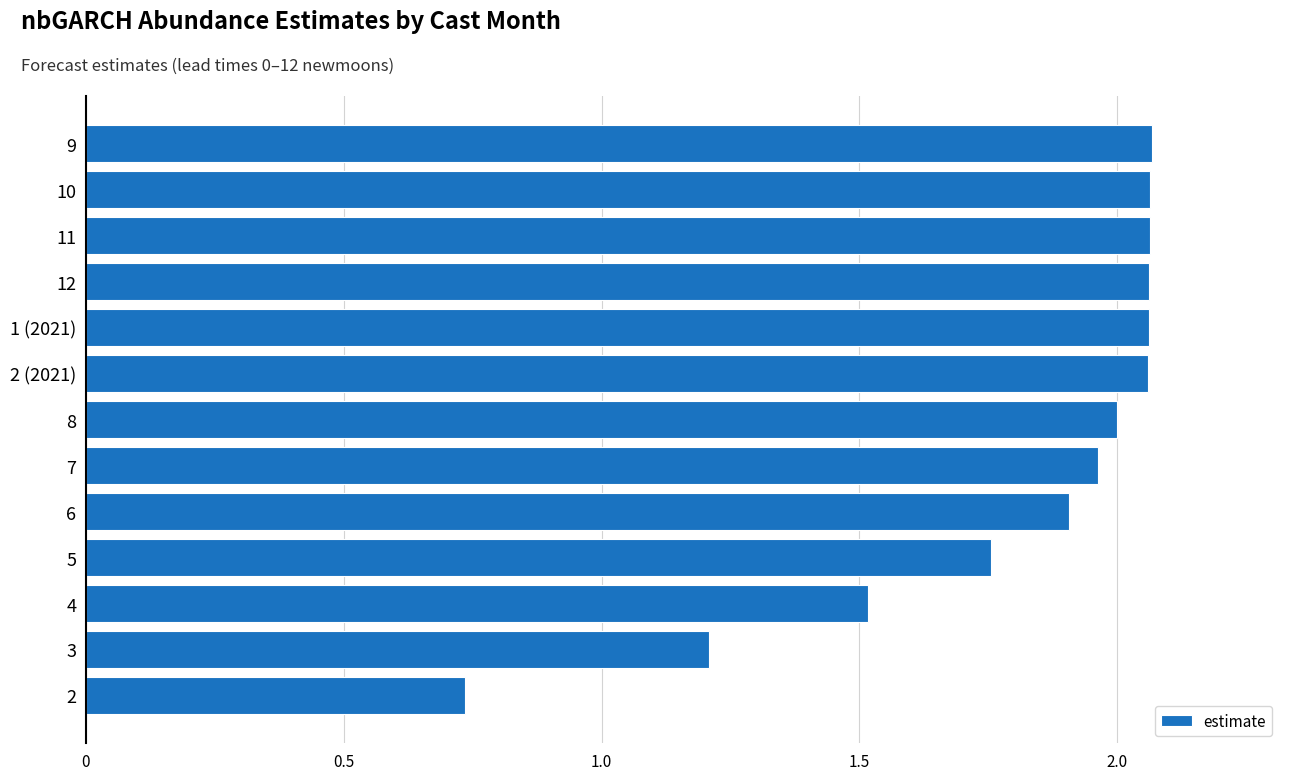

Is it true that the value at 2 is 1.2?

False